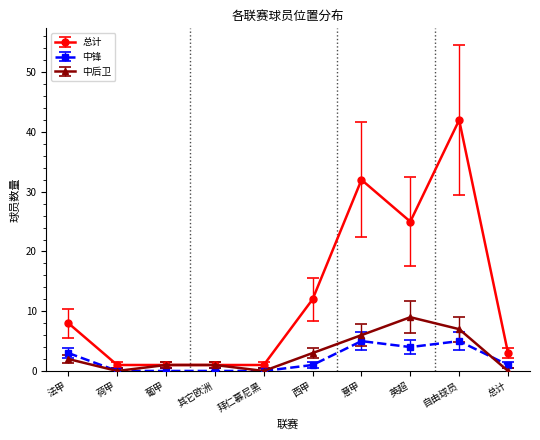

True or false: 总计 and 中锋 intersect in this chart.

False